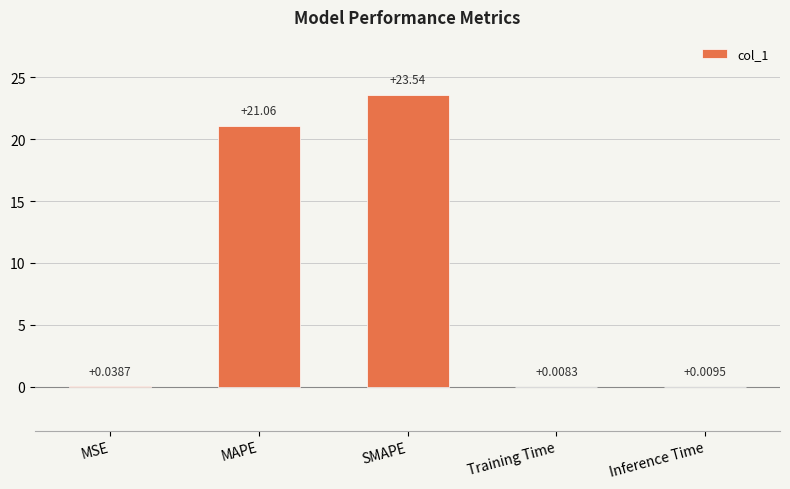

At which category does the chart reach its peak across all series?

SMAPE